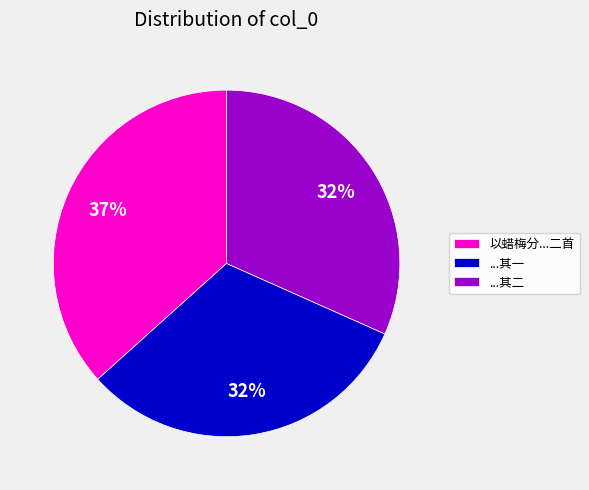

What is the ratio of the value at 以蜡梅分...二首 to the value at ...其二?

1.2